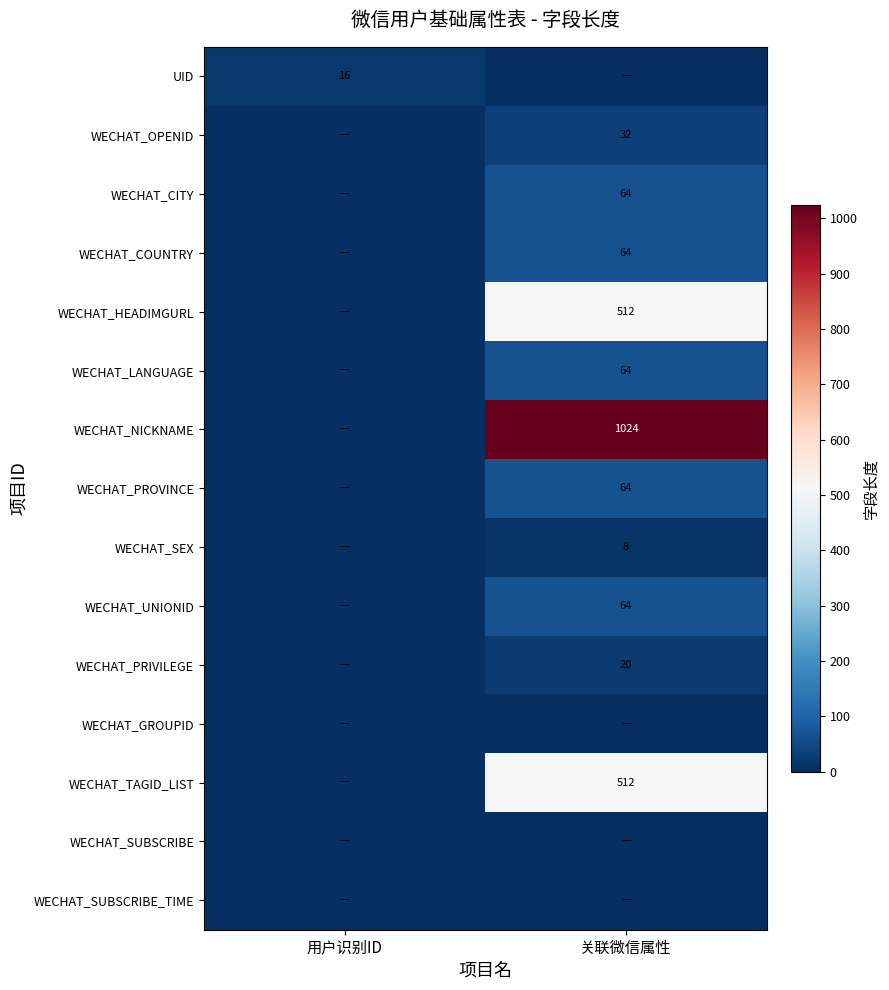

The value of WECHAT_SEX at 关联微信属性 is 8. True or false?

True